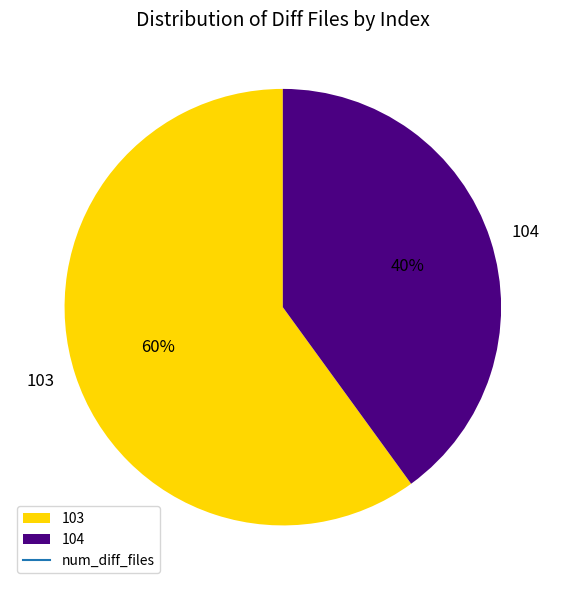

Which slice is the largest?

103